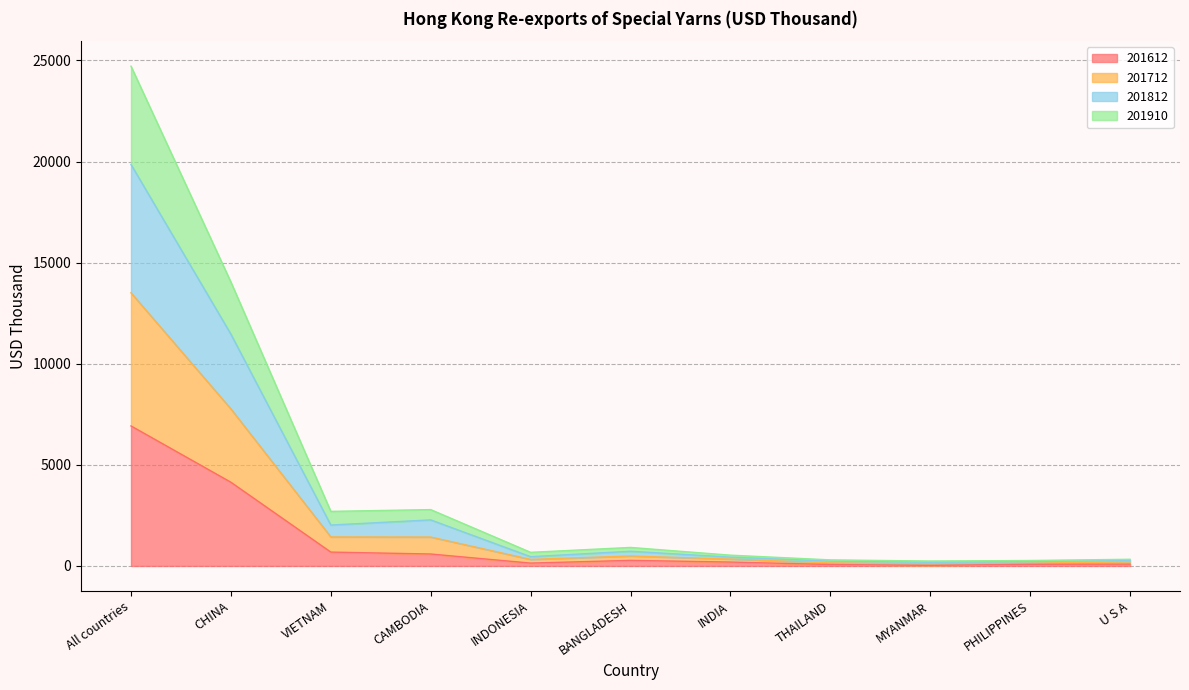

Which category has the highest value in the 201612 series?

All countries